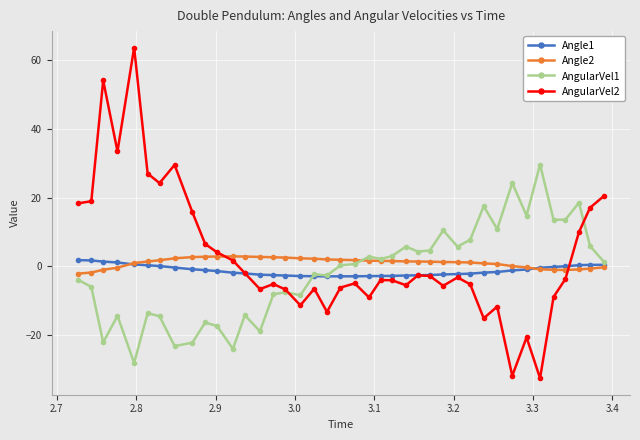

True or false: AngularVel1 has more than 2 points higher than both neighbors.

True